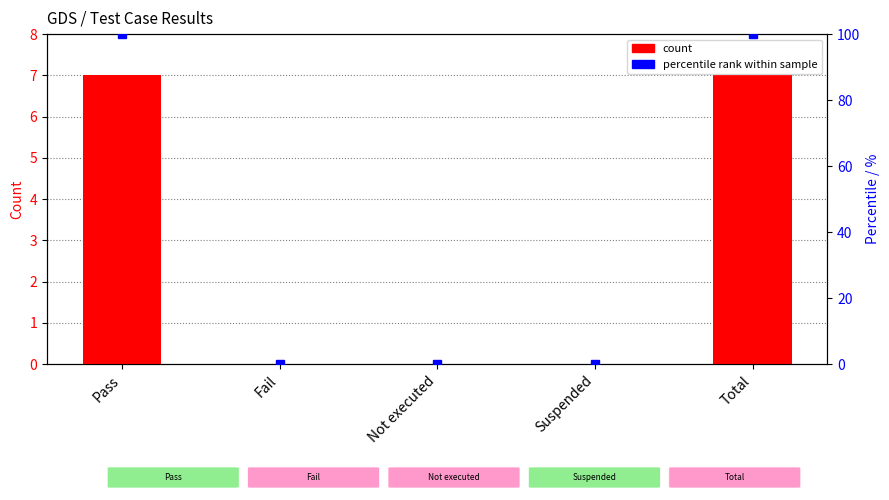

How many values in the percentile rank series exceed 0?

2